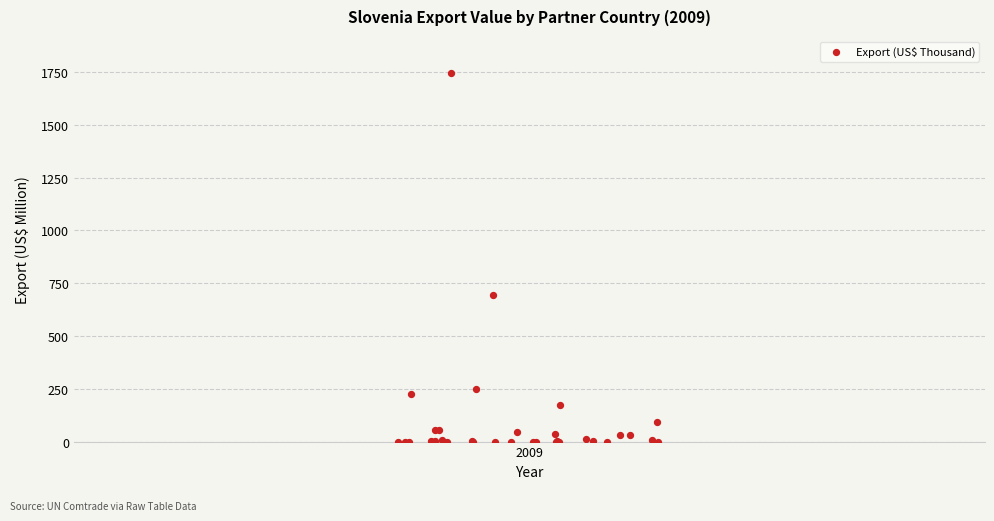

What Y value in the scatter plot is closest to 873?

694.6